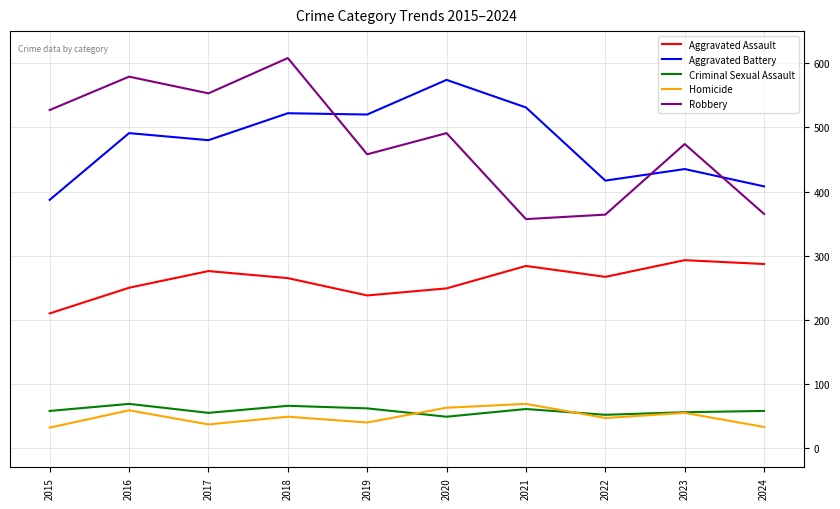

Read the Criminal Sexual Assault value at 2017.

55